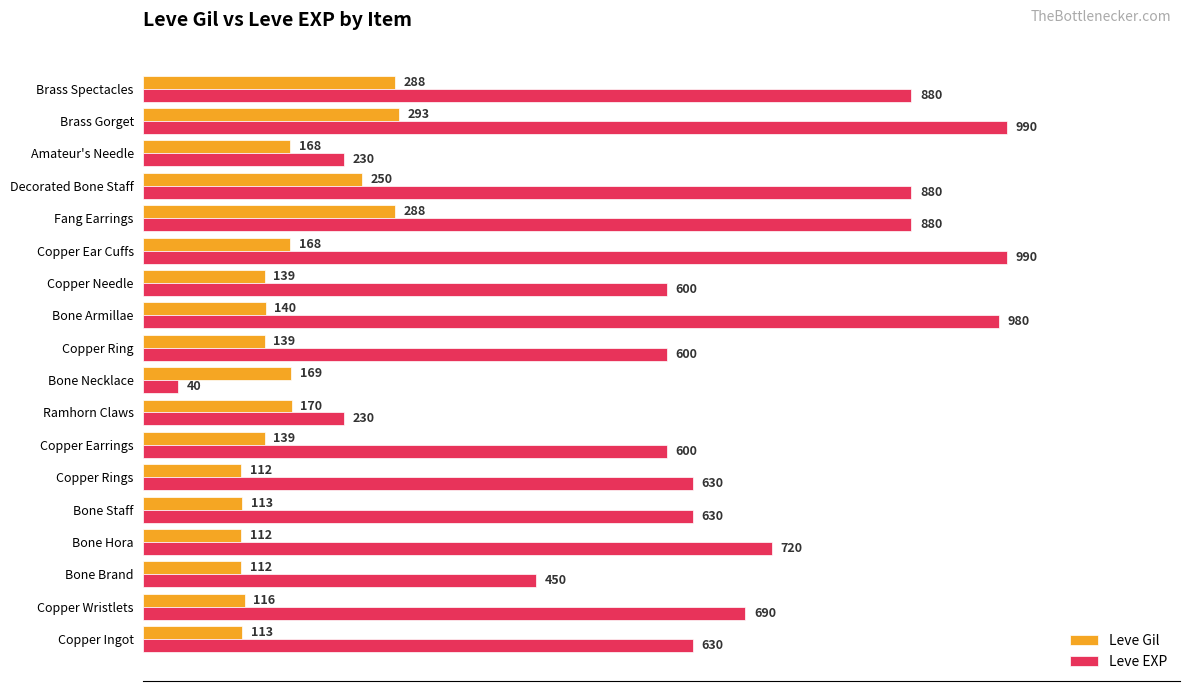

True or false: Leve EXP has a value of 487 at Fang Earrings.

False